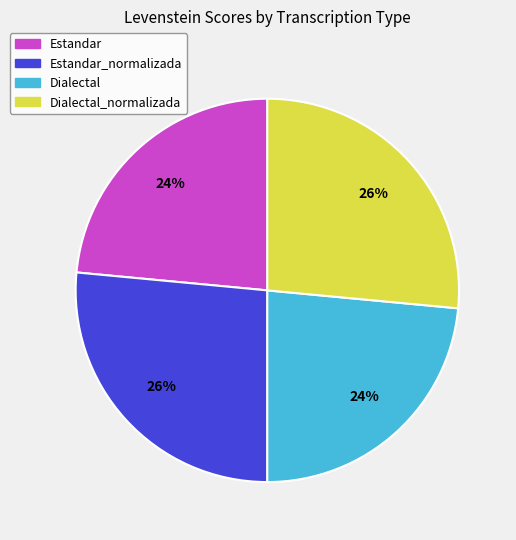

To the nearest percent, what is the average slice percentage?

25%